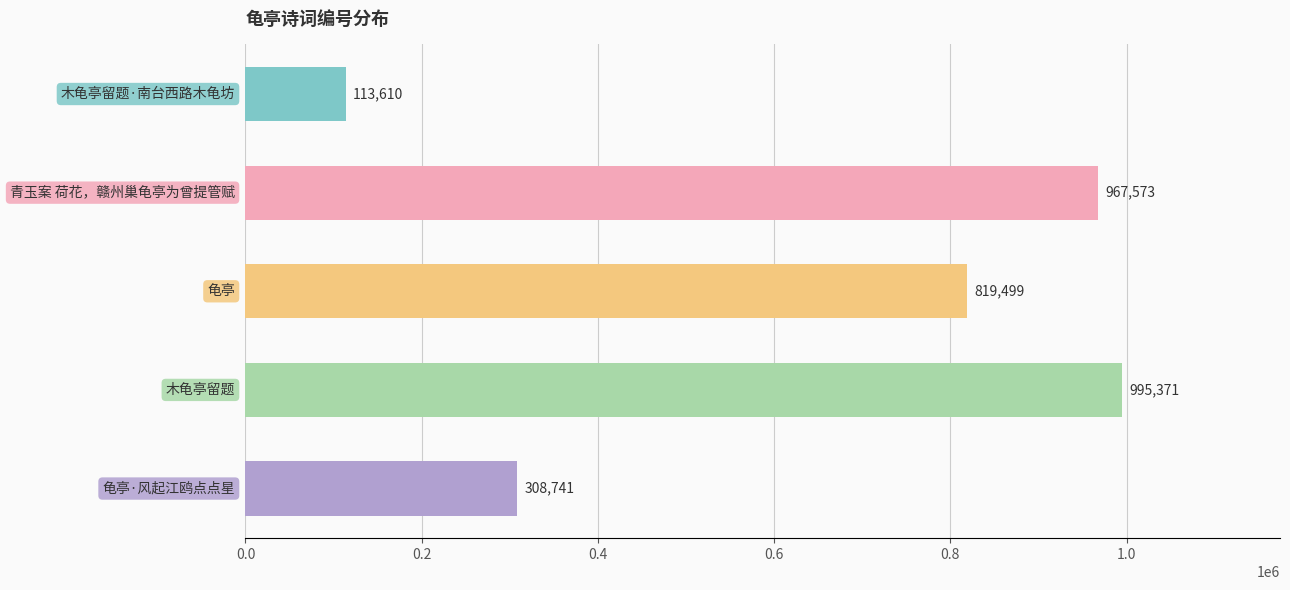

What is the sum of all values?

3204794